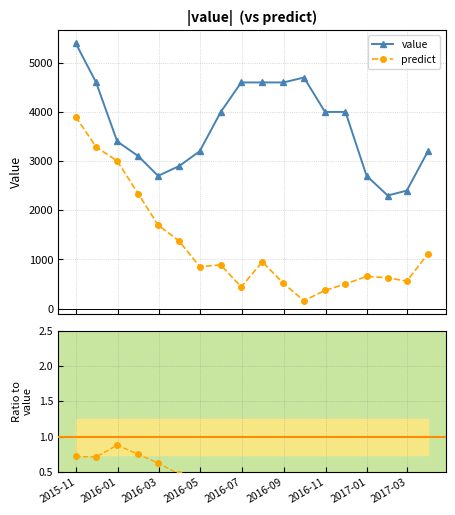

True or false: value and predict / value cross at least once.

False